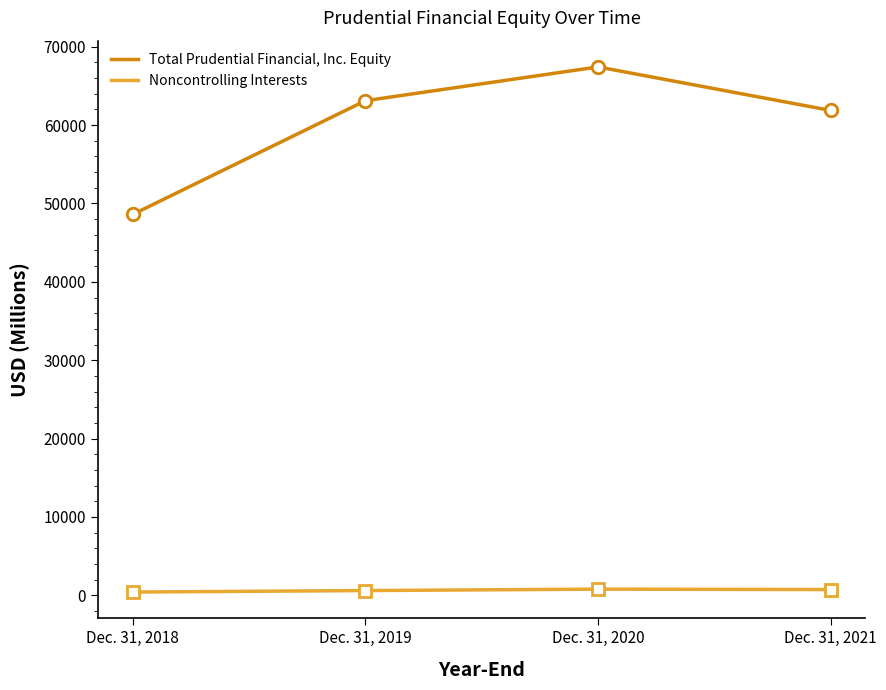

Where is Noncontrolling Interests nearest to the value 599?

Dec. 31, 2019